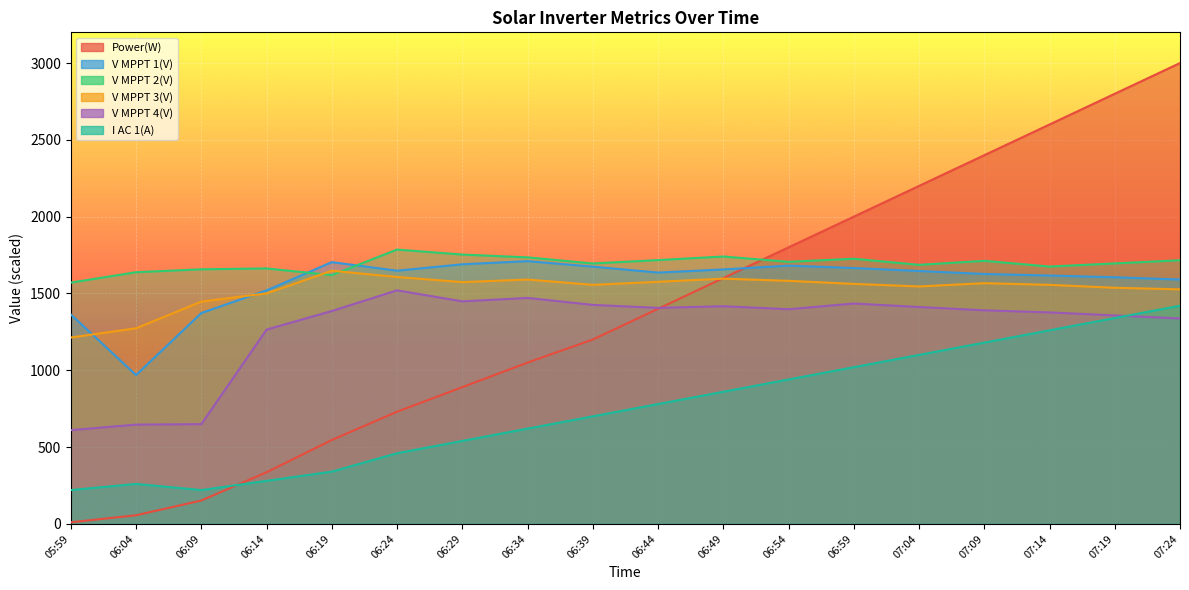

At how many categories does at least one series exceed 2582?

3